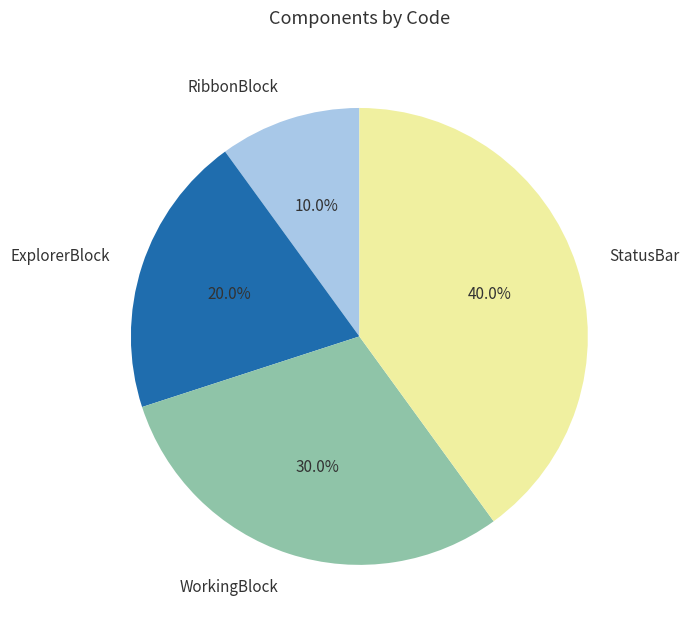

True or false: StatusBar accounts for 40% of the total.

True